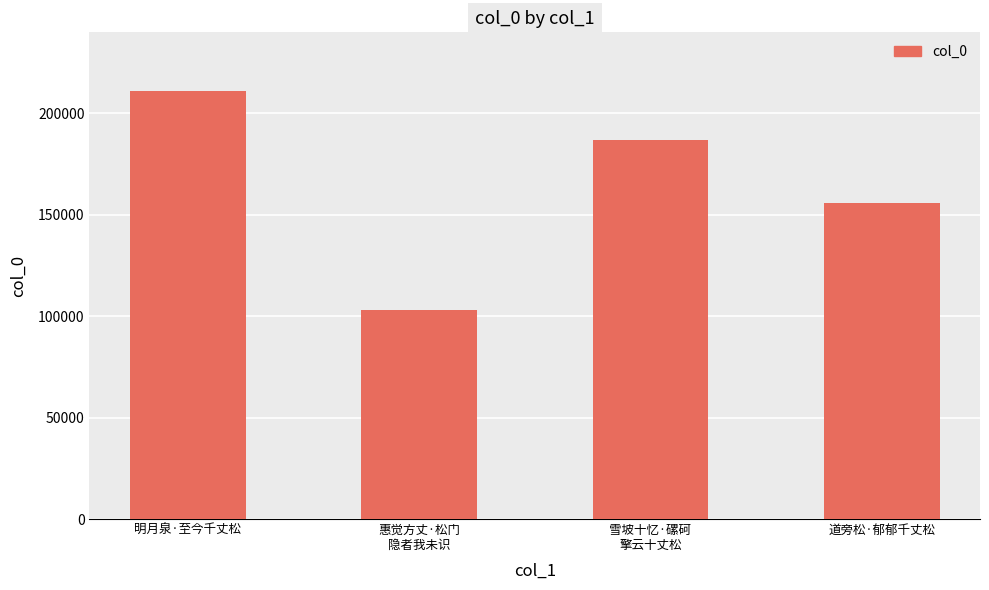

Are the bars grouped side by side (vs. stacked)?

No